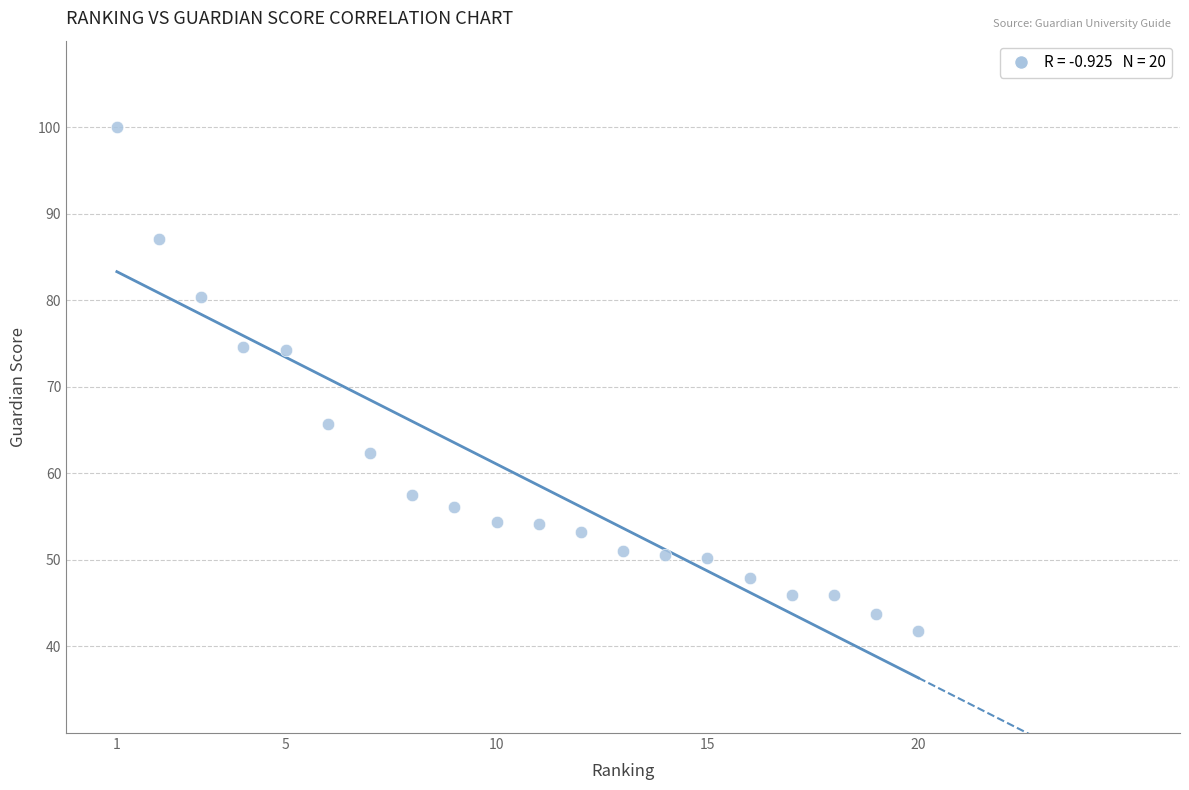

What is the range of X values (max minus min)?

19.0